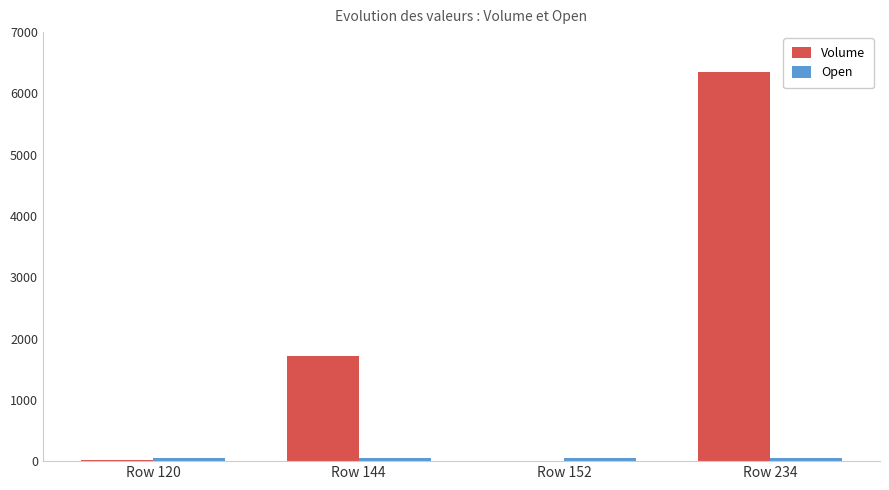

True or false: Volume has a value of 9229.6 at Row 234.

False